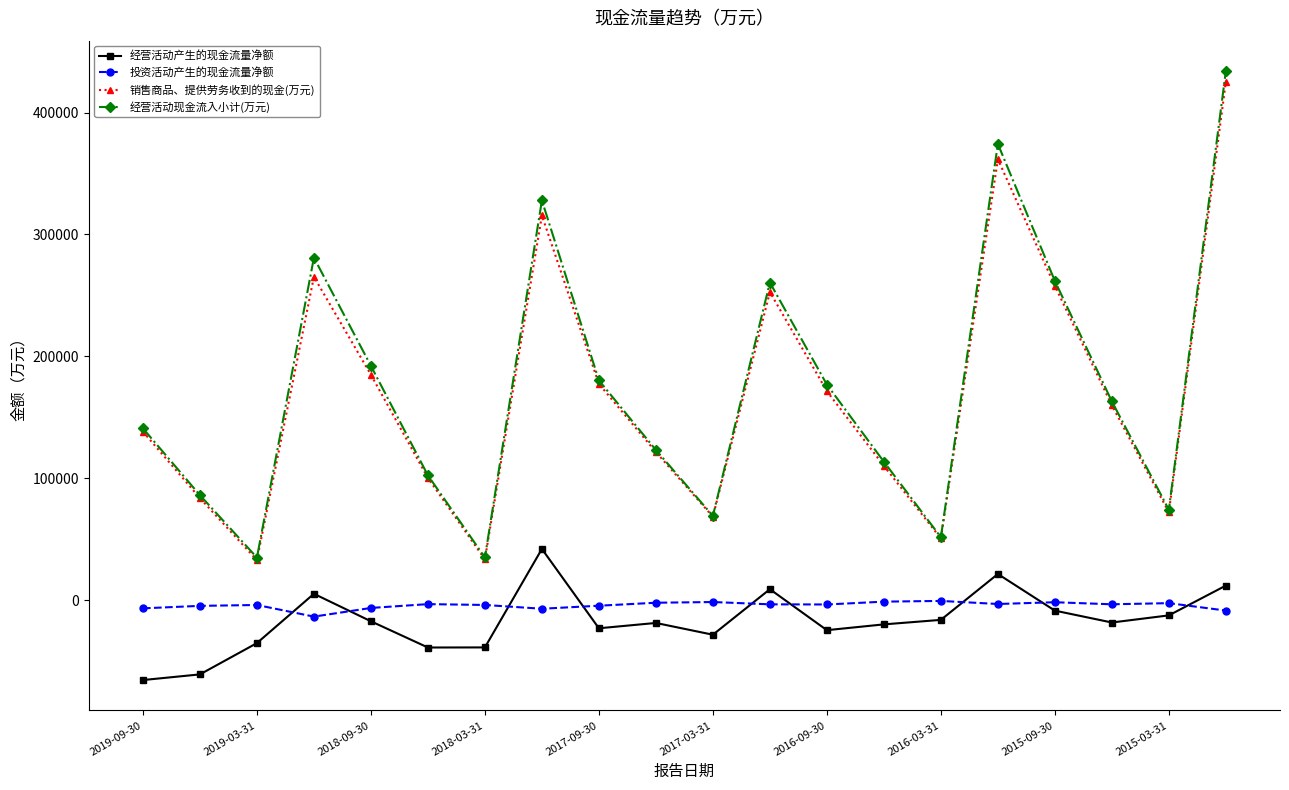

Does the chart have visible grid lines?

No